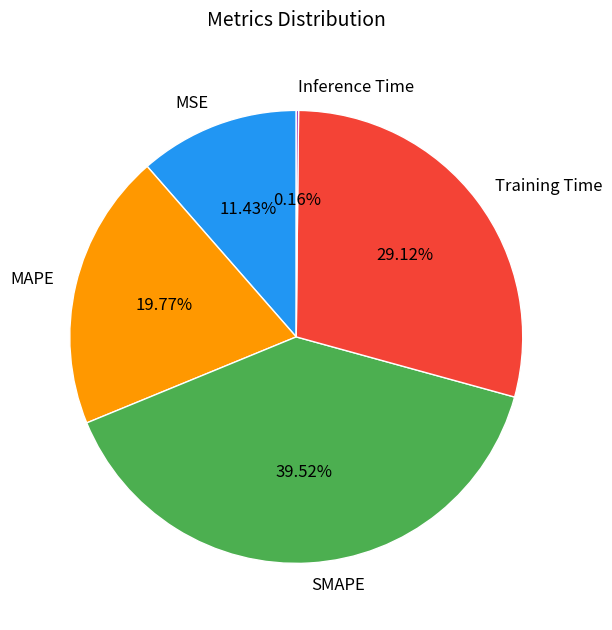

Does MSE represent more than half of the total?

No